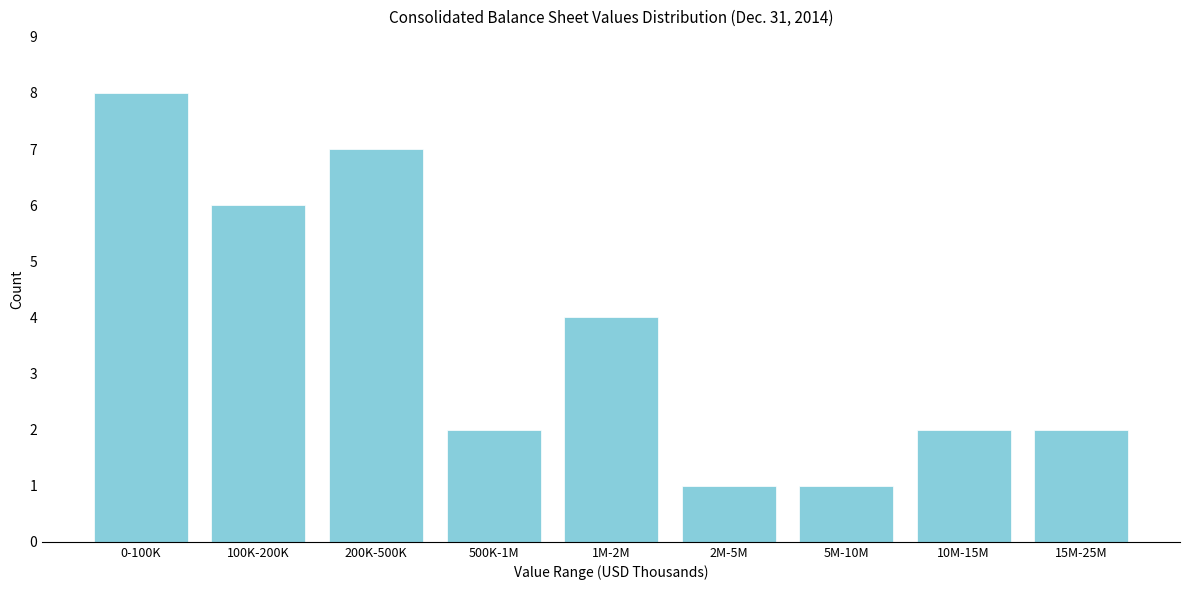

Reading left to right, list all the values displayed in this chart.

8	6	7	2	4	1	1	2	2